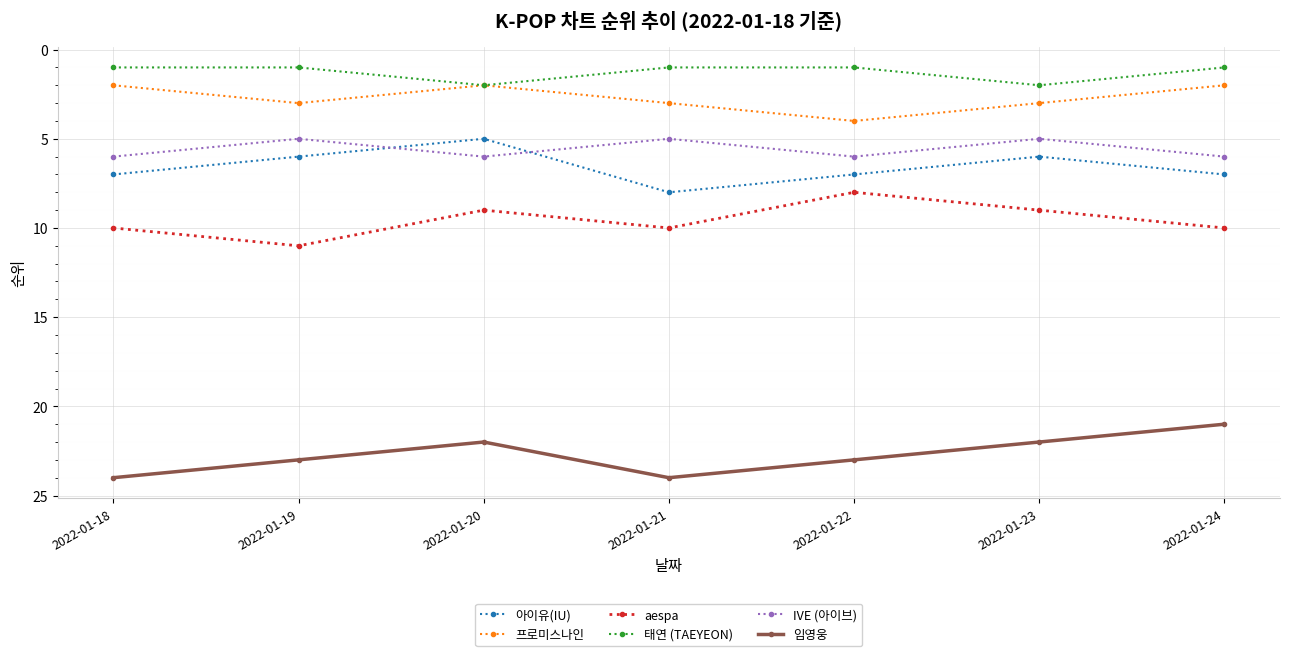

List the series in order of their peak value, lowest first.

태연 (TAEYEON), 프로미스나인, IVE (아이브), 아이유(IU), aespa, 임영웅